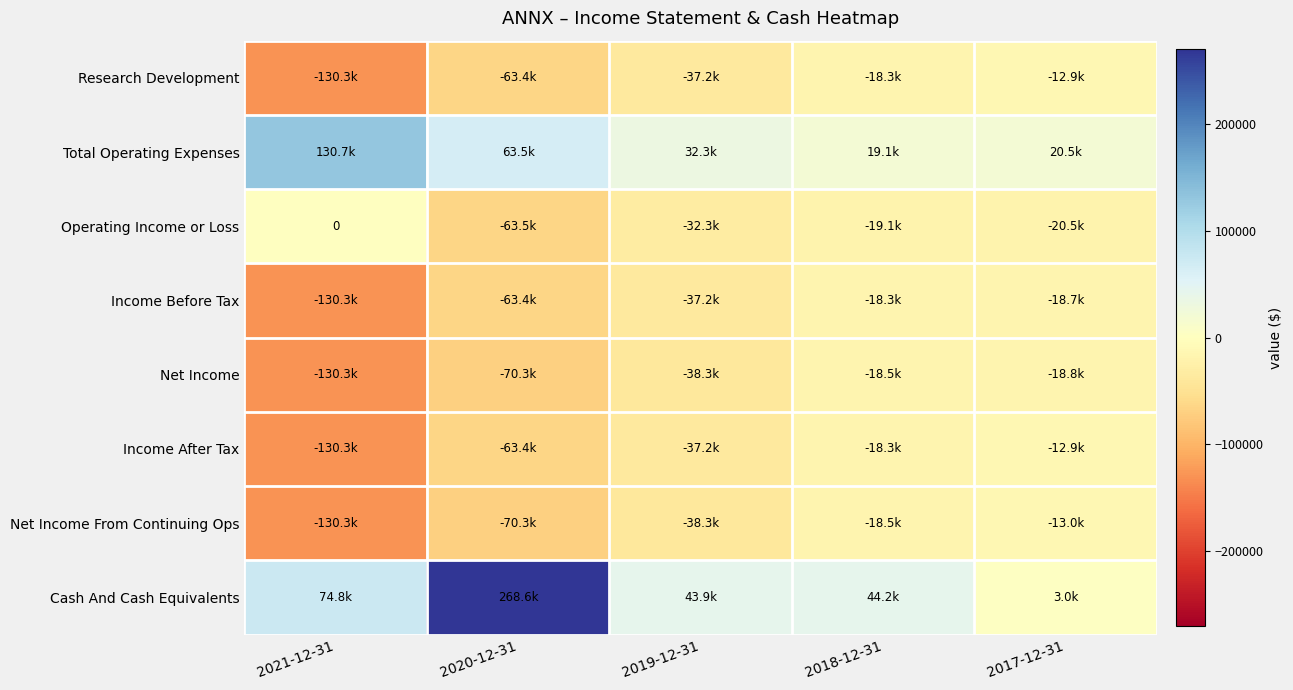

At which category does the chart reach its minimum across all series?

2021-12-31